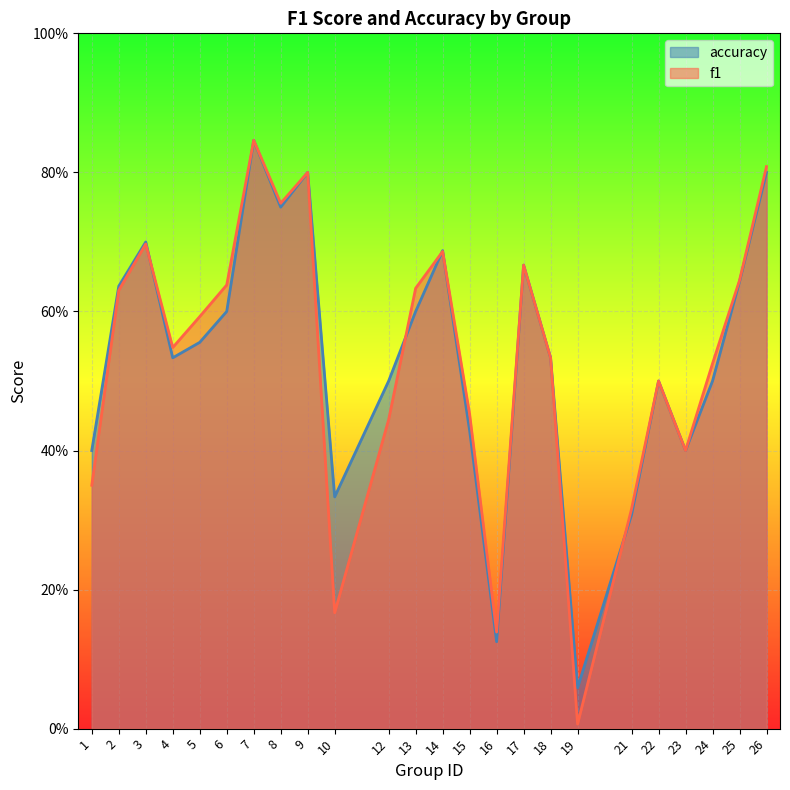

At which label does accuracy reach its peak?

7